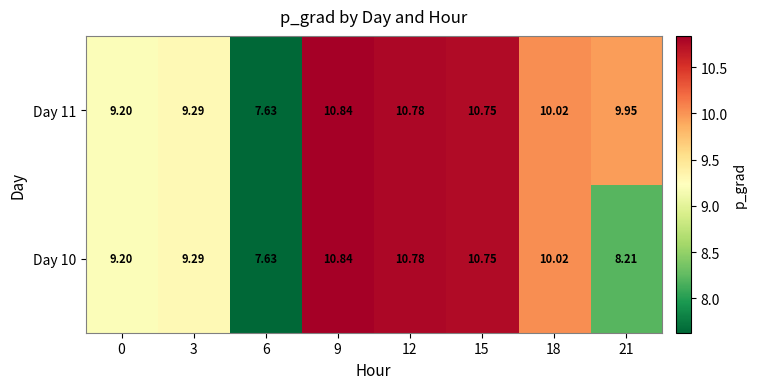

How many distinct data groups are displayed?

2